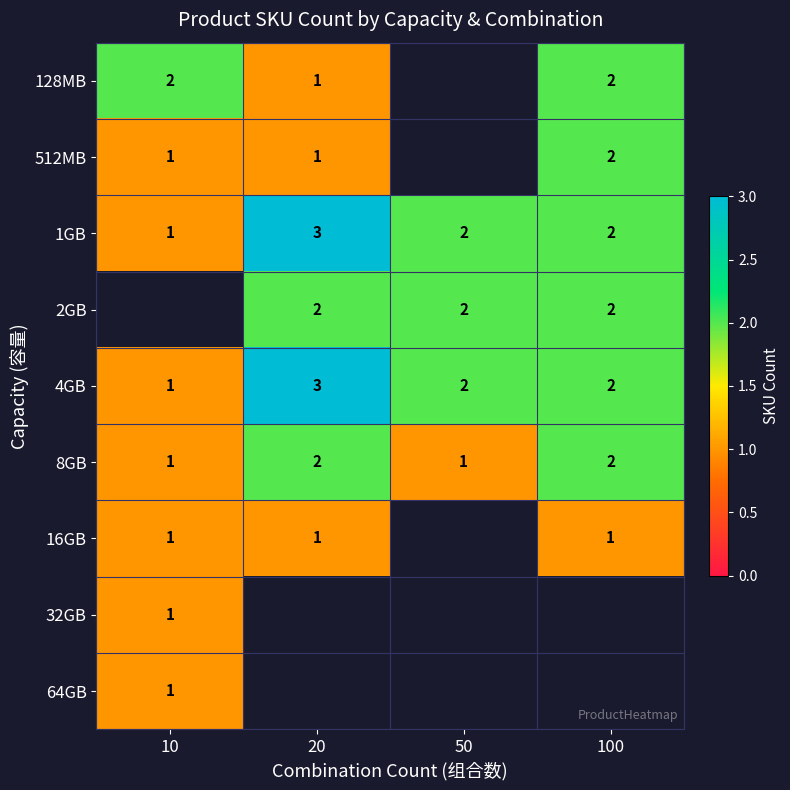

Count the 1GB values in the range 2 to 3.

3